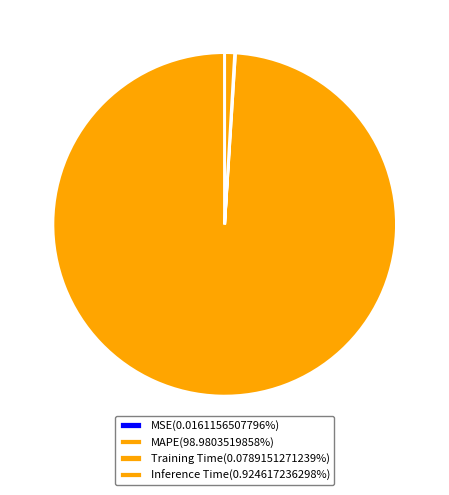

Is the sum of MSE and Training Time greater than half?

No